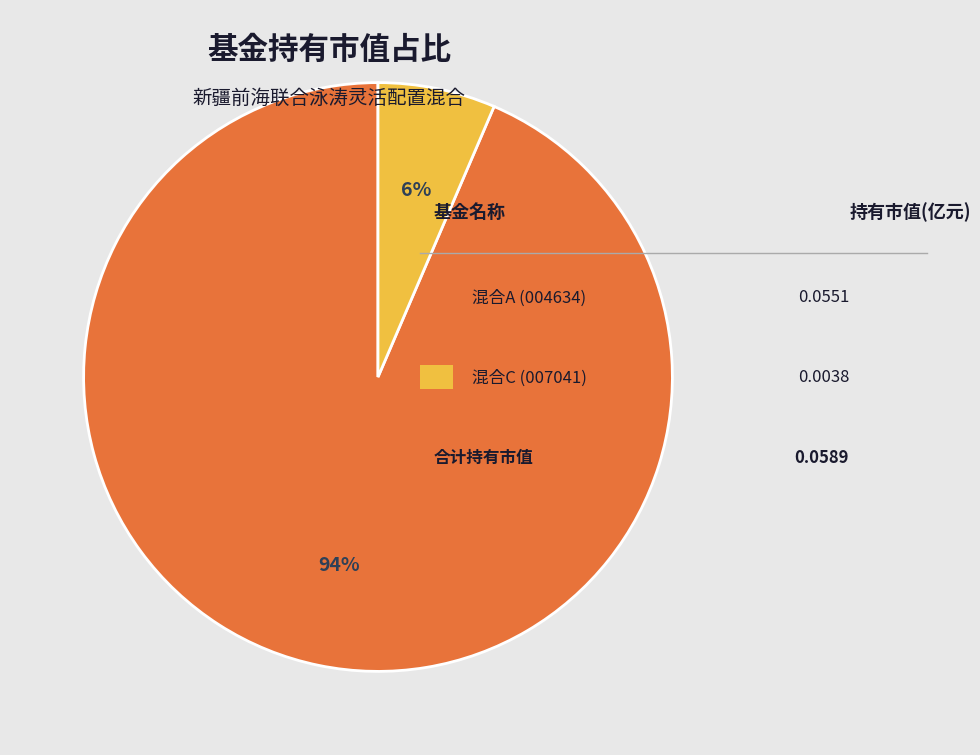

To the nearest percent, what is the average slice percentage?

50%